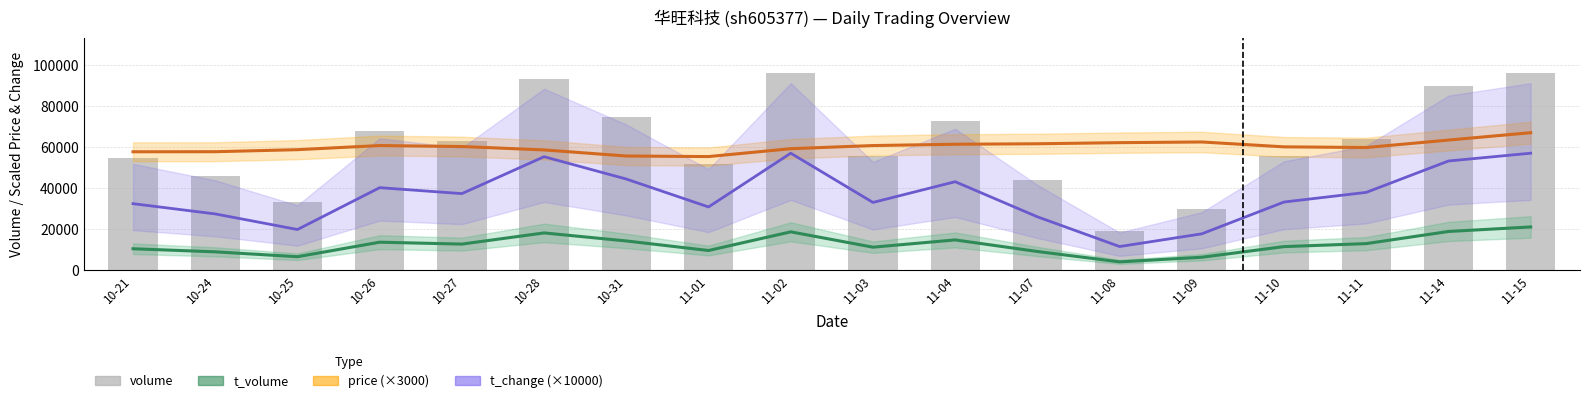

What is the approximate value of price (×3000) at 11-14?

63300.0